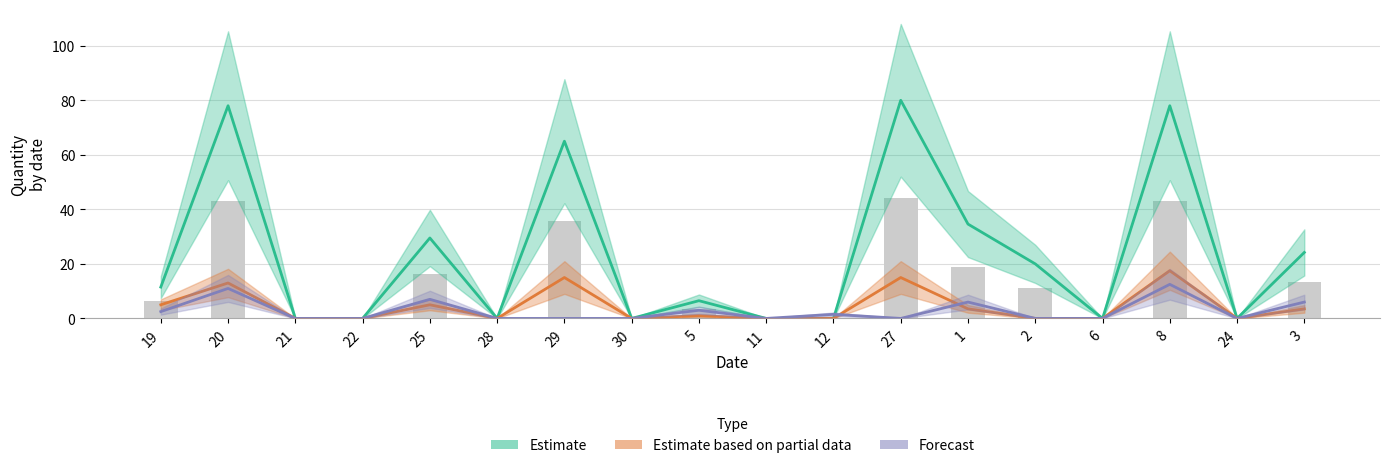

The col_8 (day 3) series shows 2.1 at 1. True or false?

False